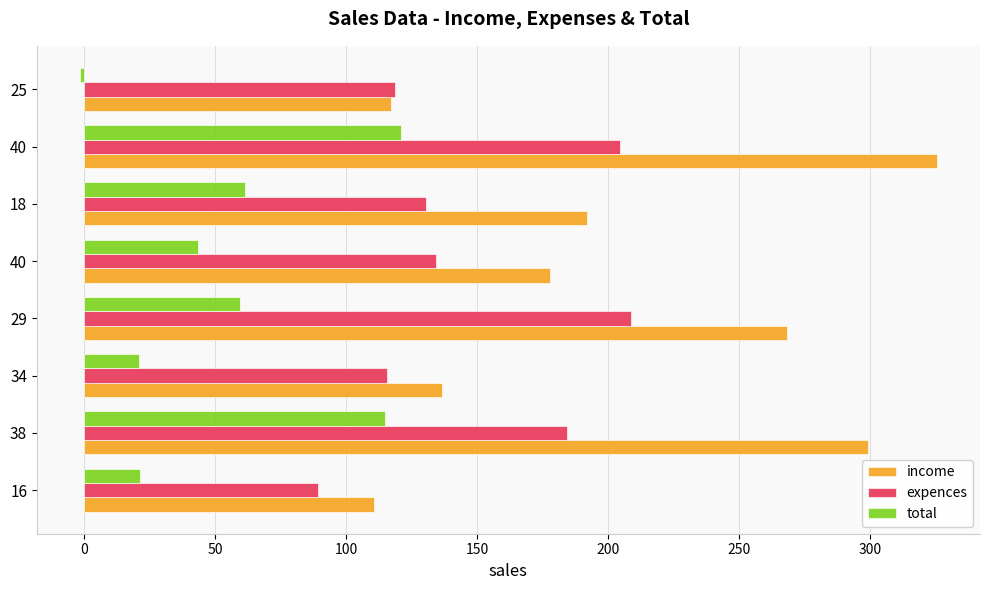

What are all the series names shown in the legend?

income, expences, total